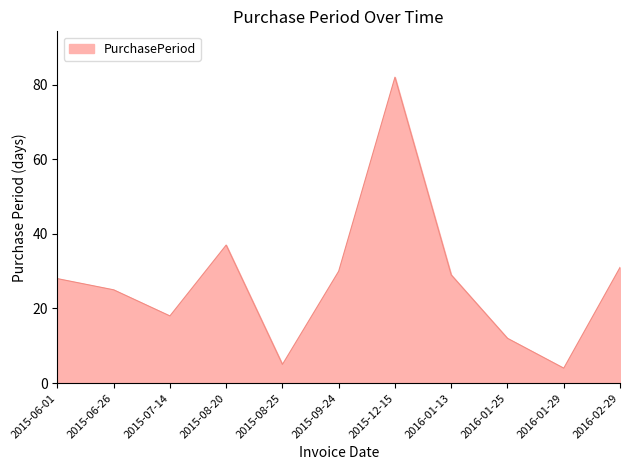

Reading left to right, extract all data points from this chart.

2015-06-01=28	2015-06-26=25	2015-07-14=18	2015-08-20=37	2015-08-25=5	2015-09-24=30	2015-12-15=82	2016-01-13=29	2016-01-25=12	2016-01-29=4	2016-02-29=31